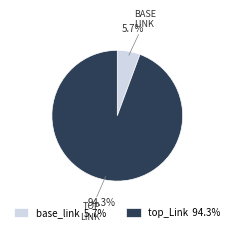

Is the sum of base_link and top_Link greater than half?

Yes